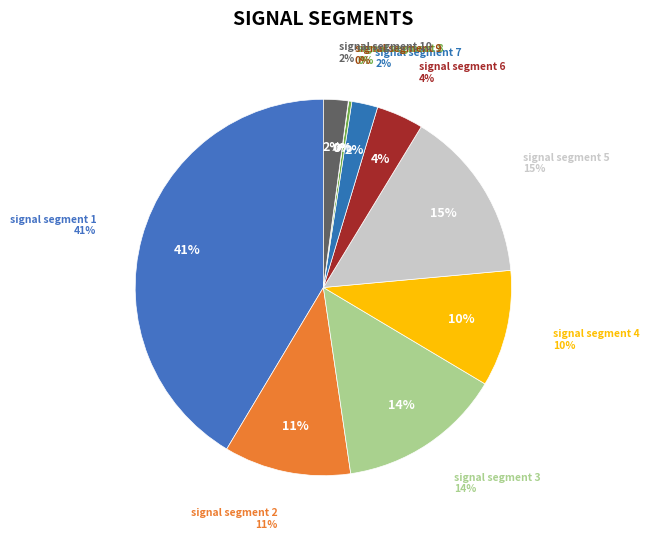

To the nearest percent, what is the difference between the largest and smallest slice percentages?

41%